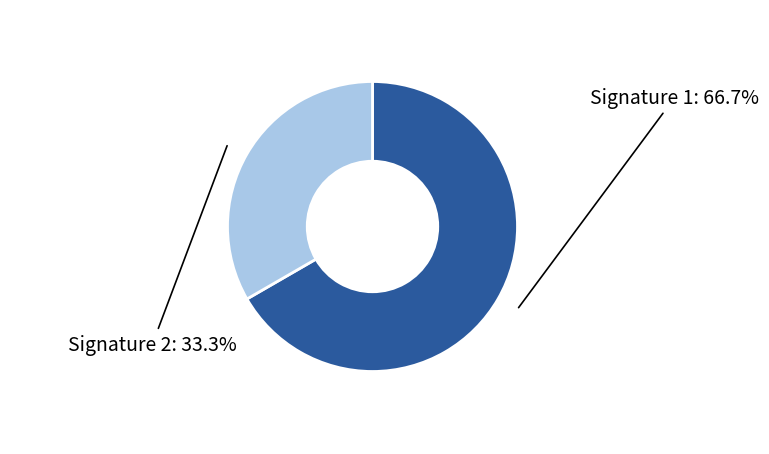

How many slices are in this pie chart?

2